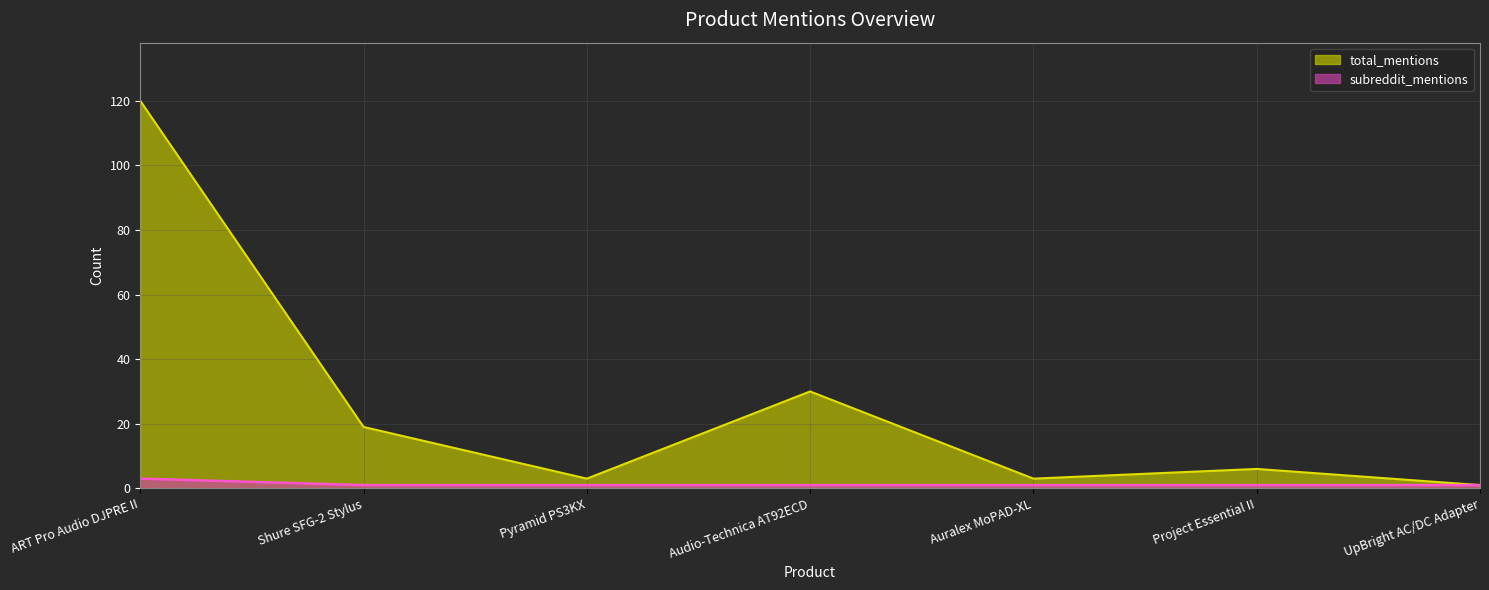

Which series changed the most between Shure SFG-2 Stylus and UpBright AC/DC Adapter?

total_mentions